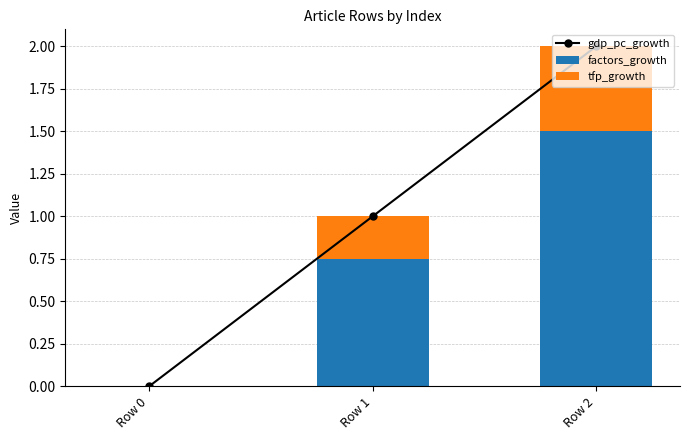

True or false: gdp_pc_growth has a value of 0.0 at Row 0.

True